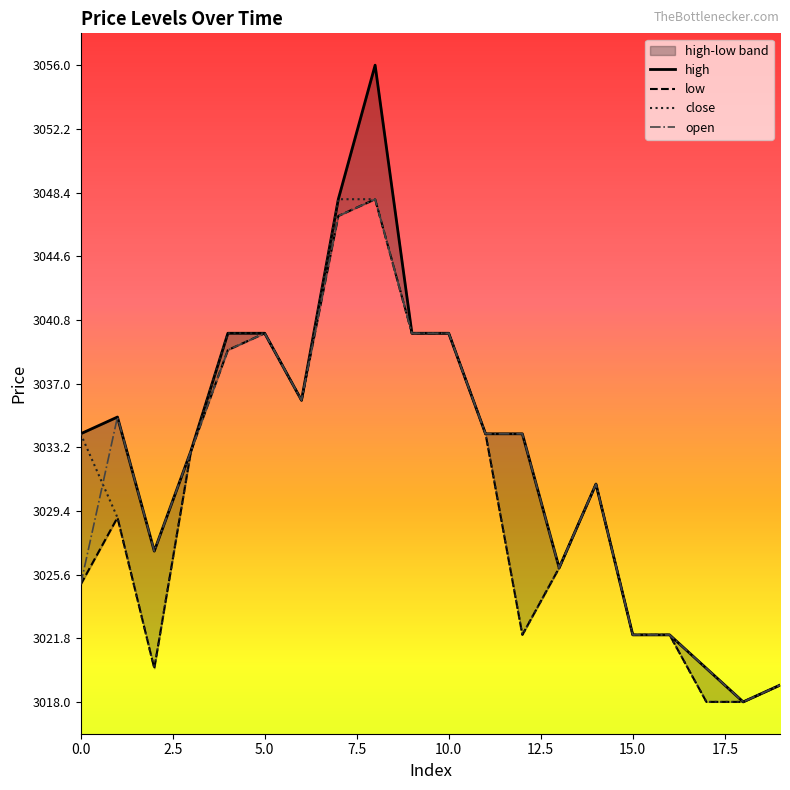

Rank the series by their maximum value, from lowest to highest.

low, close, open, high